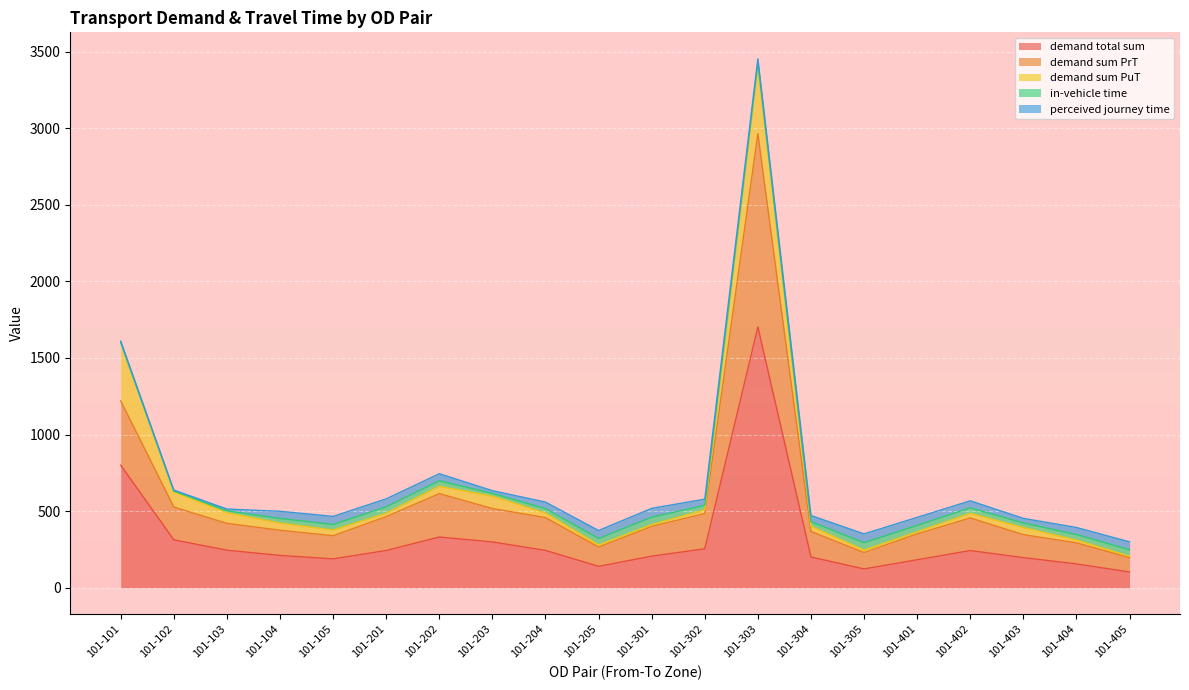

What are all the series names shown in the legend?

demand total sum, demand sum PrT, demand sum PuT, in-vehicle time, perceived journey time